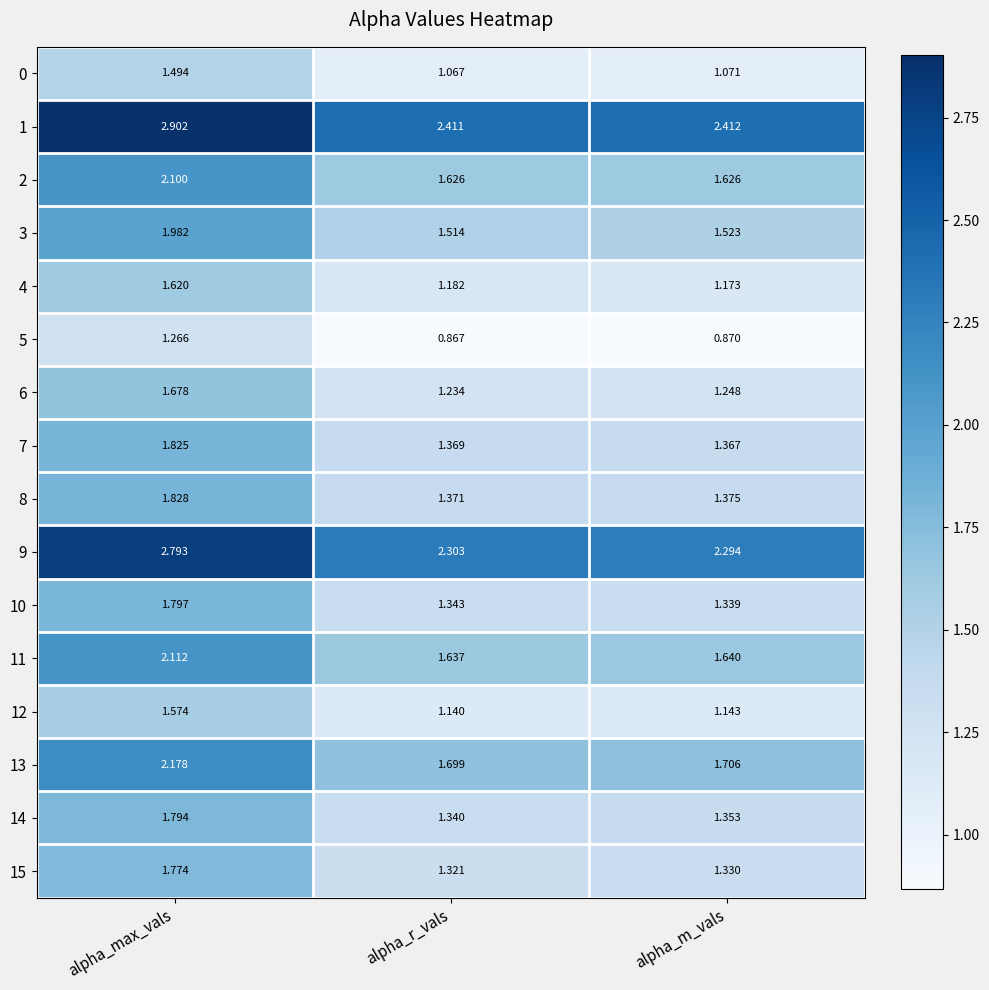

Which series has the largest total across all categories?

1